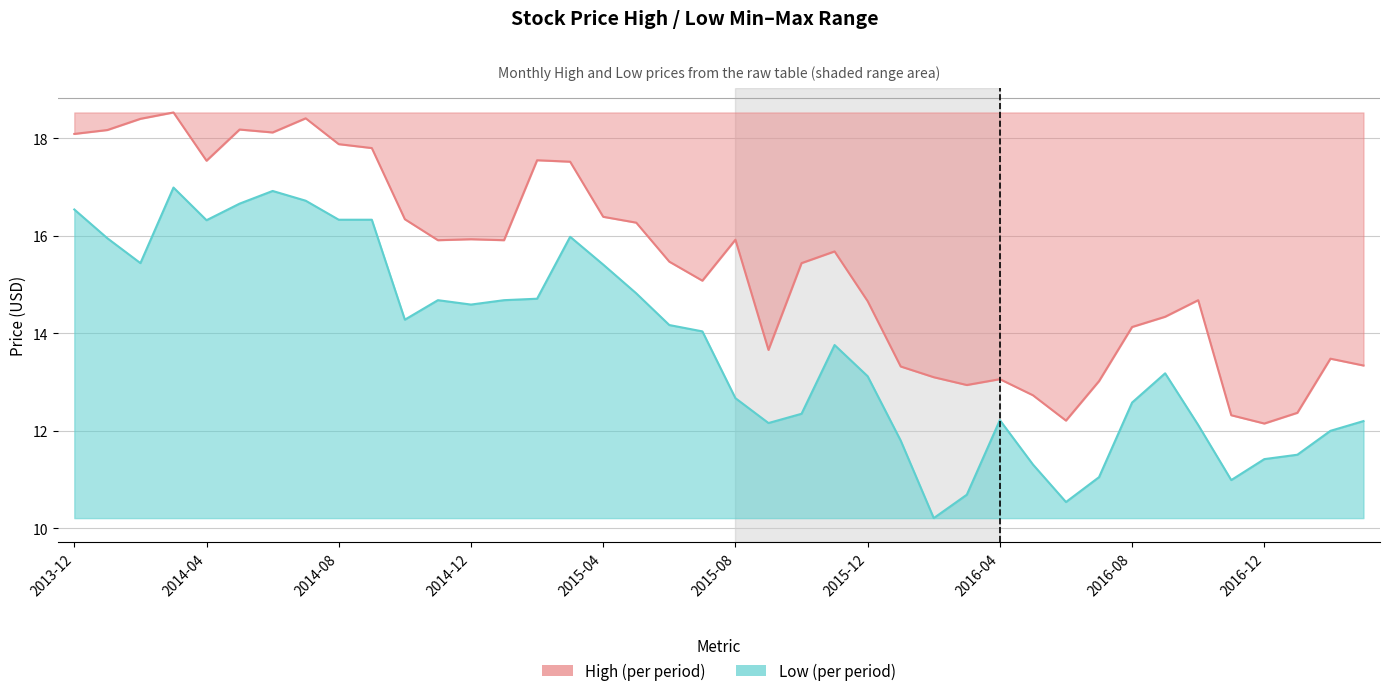

Reading left to right, transcribe all the data shown in this chart.

High: 2013-12=18.1	2014-01=18.2	2014-02=18.4	2014-03=18.5	2014-04=17.5	2014-05=18.2	2014-06=18.1	2014-07=18.4	2014-08=17.9	2014-09=17.8	2014-10=16.3	2014-11=15.9	2014-12=15.9	2015-01=15.9	2015-02=17.6	2015-03=17.5	2015-04=16.4	2015-05=16.3	2015-06=15.5	2015-07=15.1	2015-08=15.9	2015-09=13.7	2015-10=15.4	2015-11=15.7	2015-12=14.7	2016-01=13.3	2016-02=13.1	2016-03=12.9	2016-04=13.1	2016-05=12.7	2016-06=12.2	2016-07=13.0	2016-08=14.1	2016-09=14.3	2016-10=14.7	2016-11=12.3	2016-12=12.2	2017-01=12.4	2017-02=13.5	2017-03=13.3
Low: 2013-12=16.5	2014-01=15.9	2014-02=15.4	2014-03=17.0	2014-04=16.3	2014-05=16.7	2014-06=16.9	2014-07=16.7	2014-08=16.3	2014-09=16.3	2014-10=14.3	2014-11=14.7	2014-12=14.6	2015-01=14.7	2015-02=14.7	2015-03=16.0	2015-04=15.4	2015-05=14.8	2015-06=14.2	2015-07=14.0	2015-08=12.7	2015-09=12.2	2015-10=12.3	2015-11=13.8	2015-12=13.1	2016-01=11.8	2016-02=10.2	2016-03=10.7	2016-04=12.2	2016-05=11.3	2016-06=10.5	2016-07=11.1	2016-08=12.6	2016-09=13.2	2016-10=12.1	2016-11=11.0	2016-12=11.4	2017-01=11.5	2017-02=12.0	2017-03=12.2